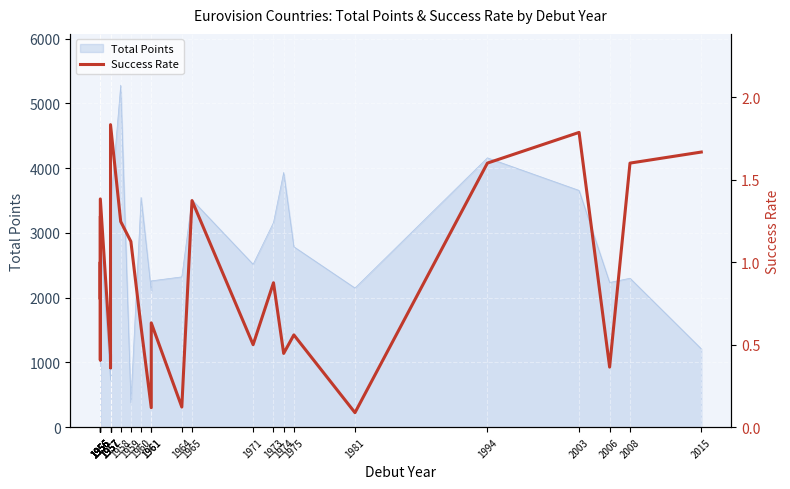

What is the difference between the values at 1956 and 1964?

0.7